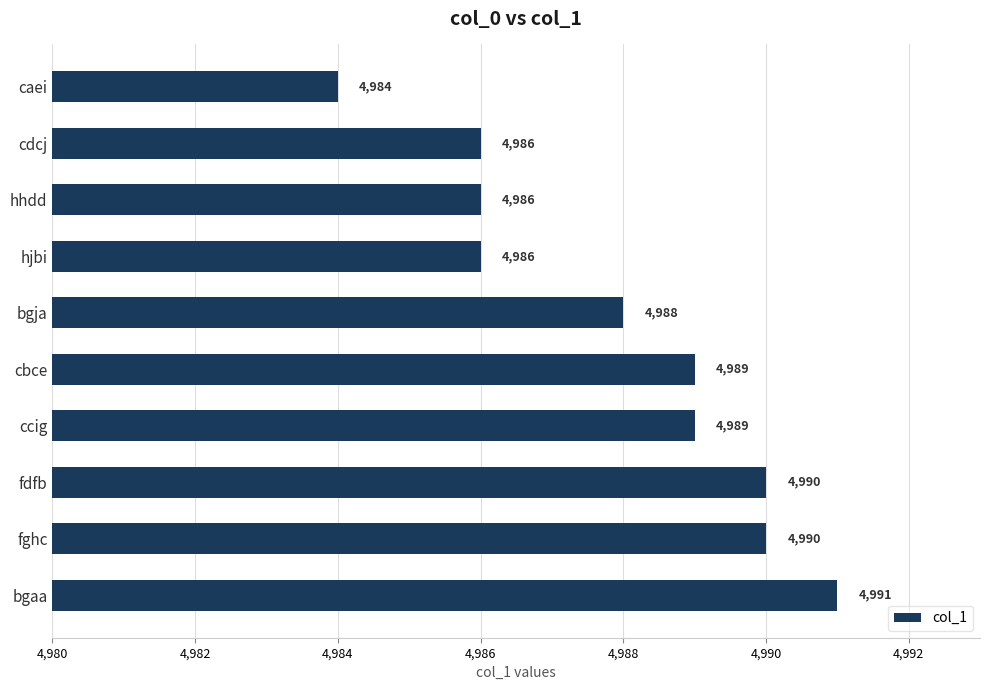

The chart shows a value of 7012 at cdcj. True or false?

False